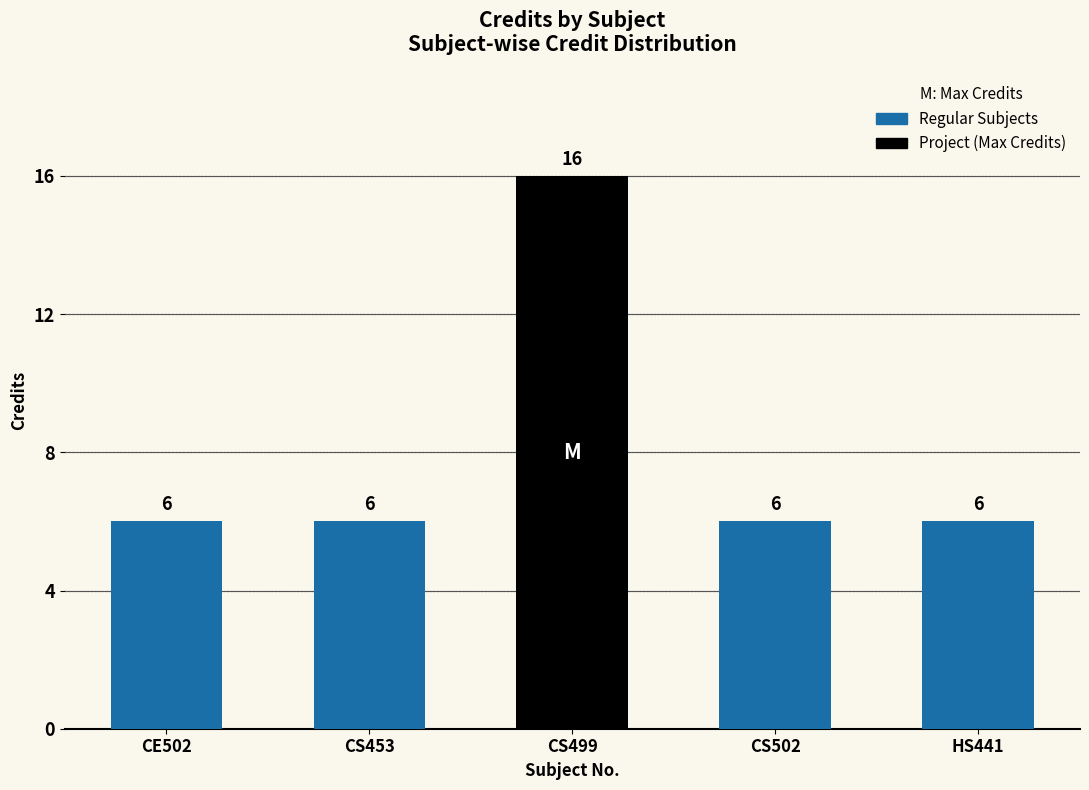

What is the sum of the values at HS441 and CE502?

12